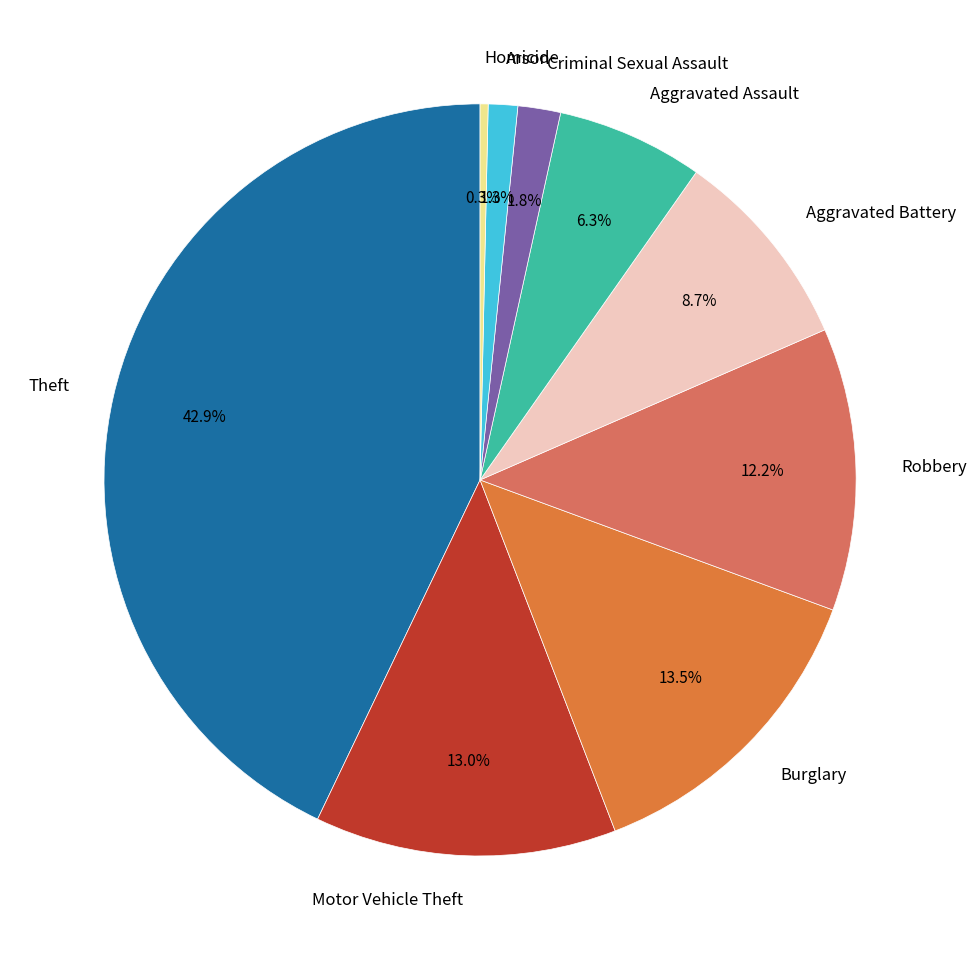

Rank the categories by value from lowest to highest.

Homicide, Arson, Criminal Sexual Assault, Aggravated Assault, Aggravated Battery, Robbery, Motor Vehicle Theft, Burglary, Theft